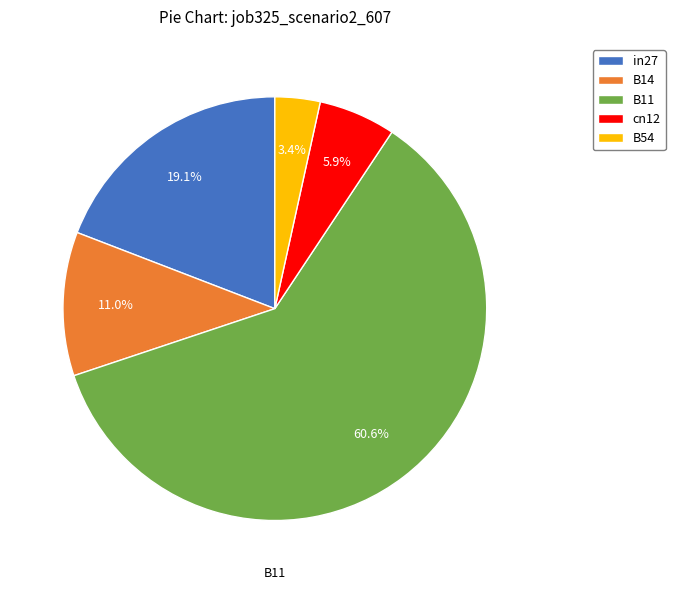

What portion of the pie excludes in27?

80.9%